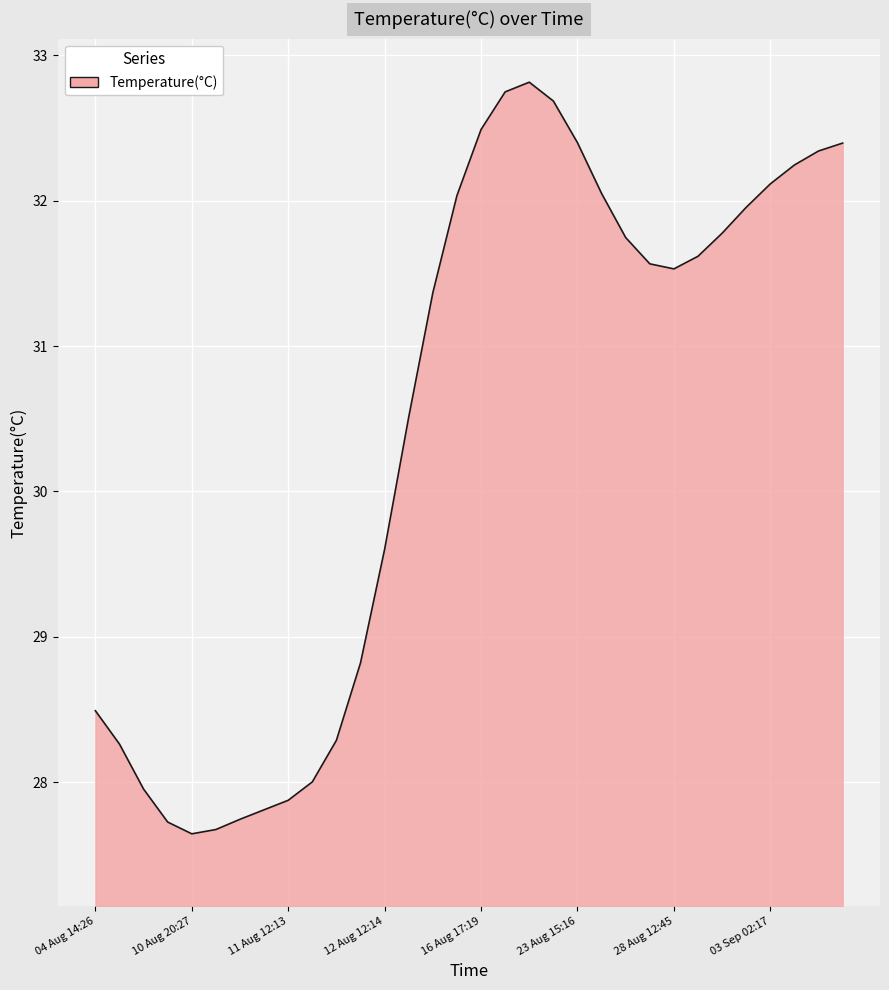

What is the difference between the maximum and minimum values?

5.2